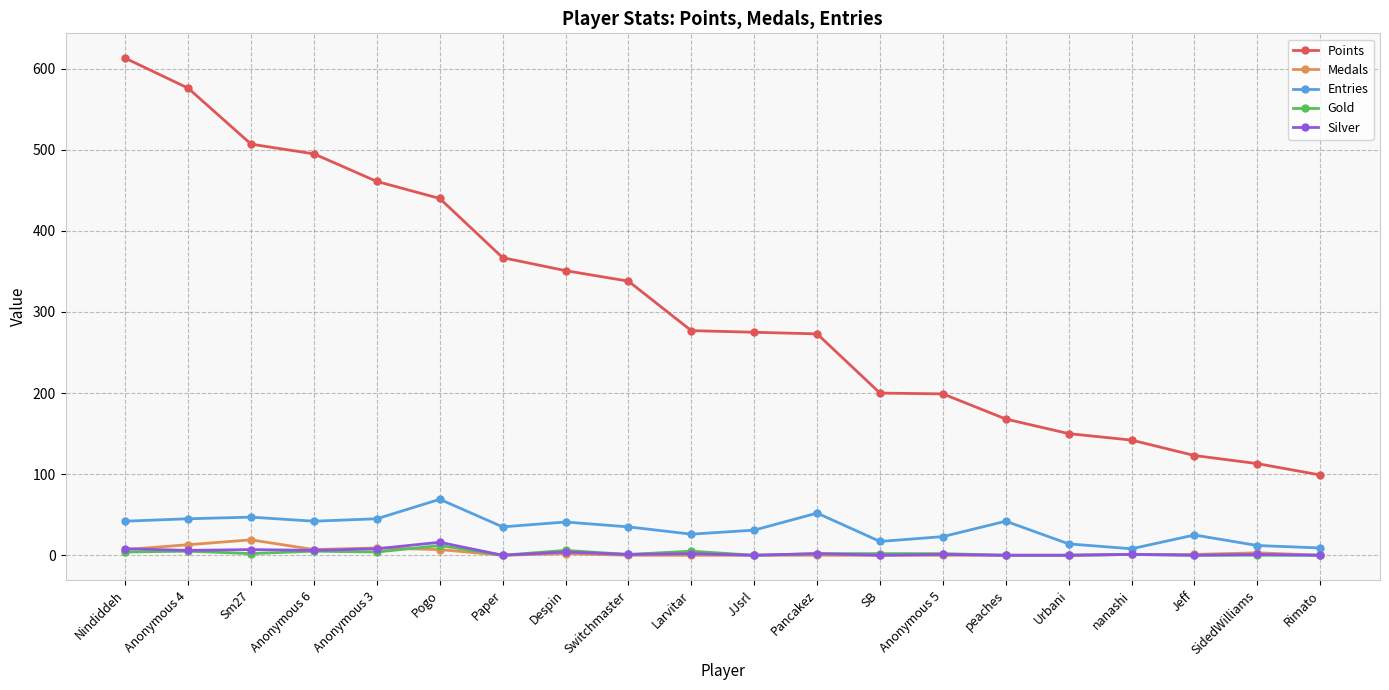

Is this an area chart (filled region under the line)?

No